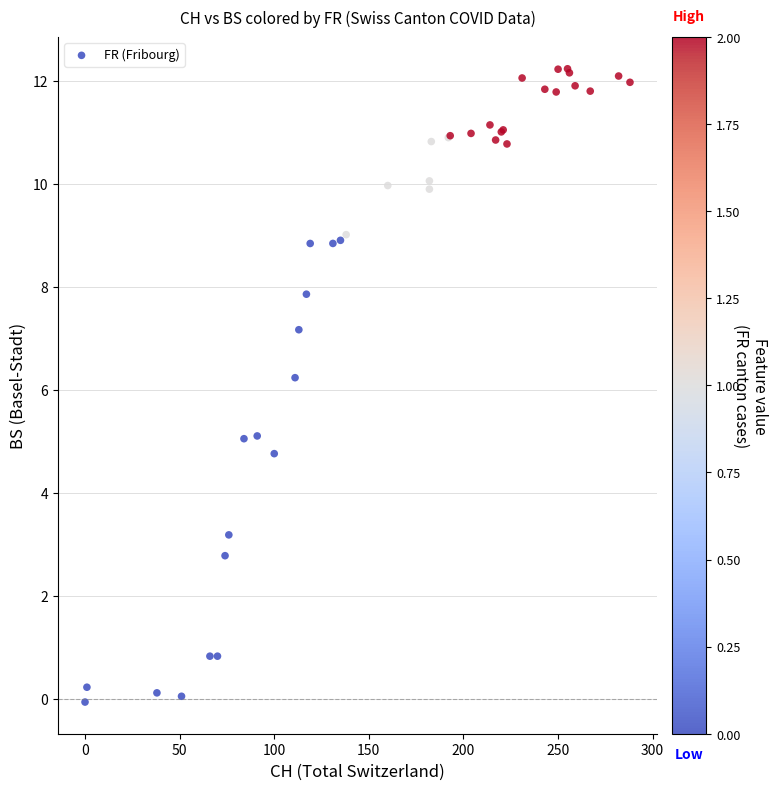

What Y value in the scatter plot is closest to 6?

6.2